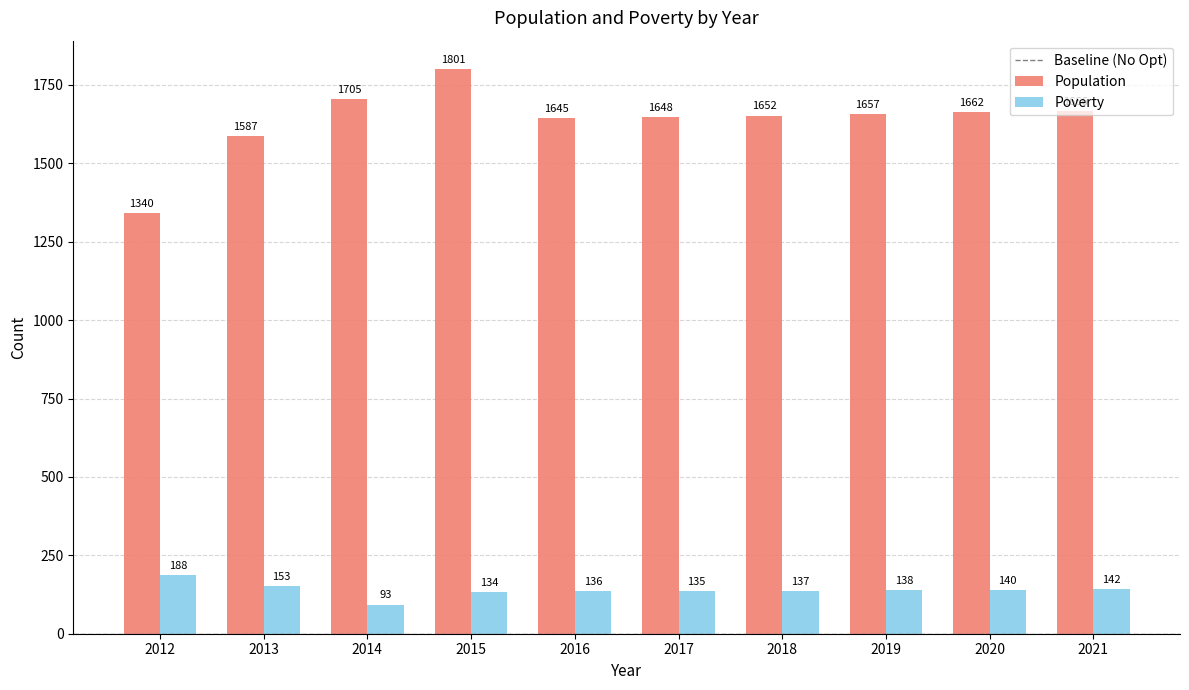

At which label is Population closest to 1570?

2013